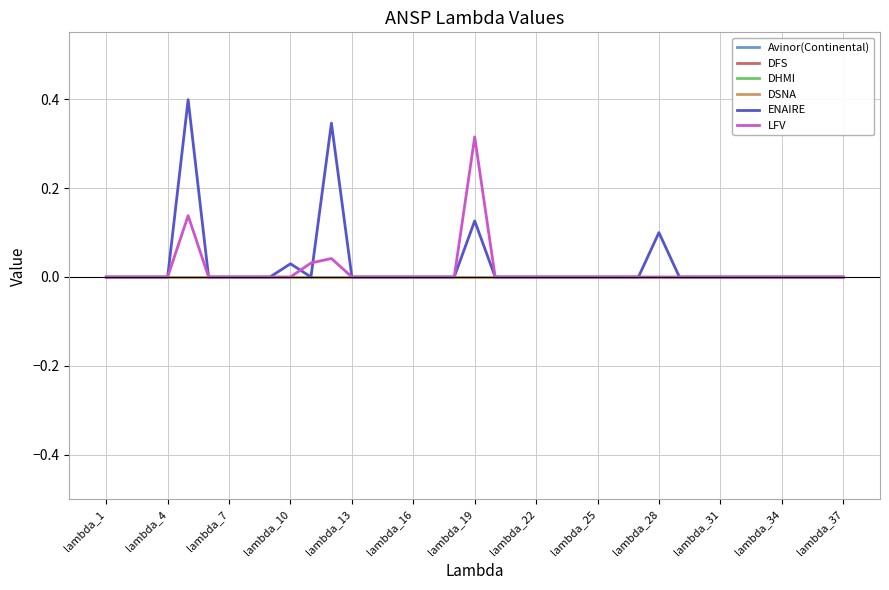

Does the chart display data point markers on the line(s)?

No